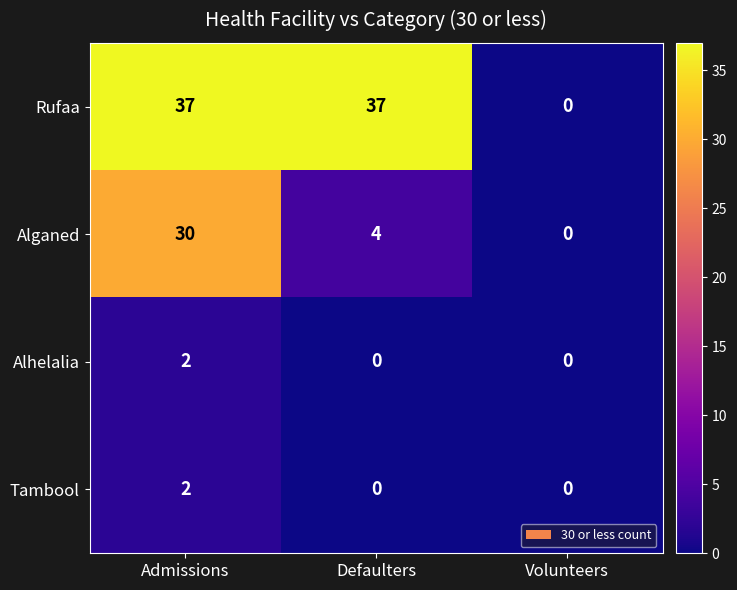

The Rufaa series shows 37 at Defaulters. True or false?

True